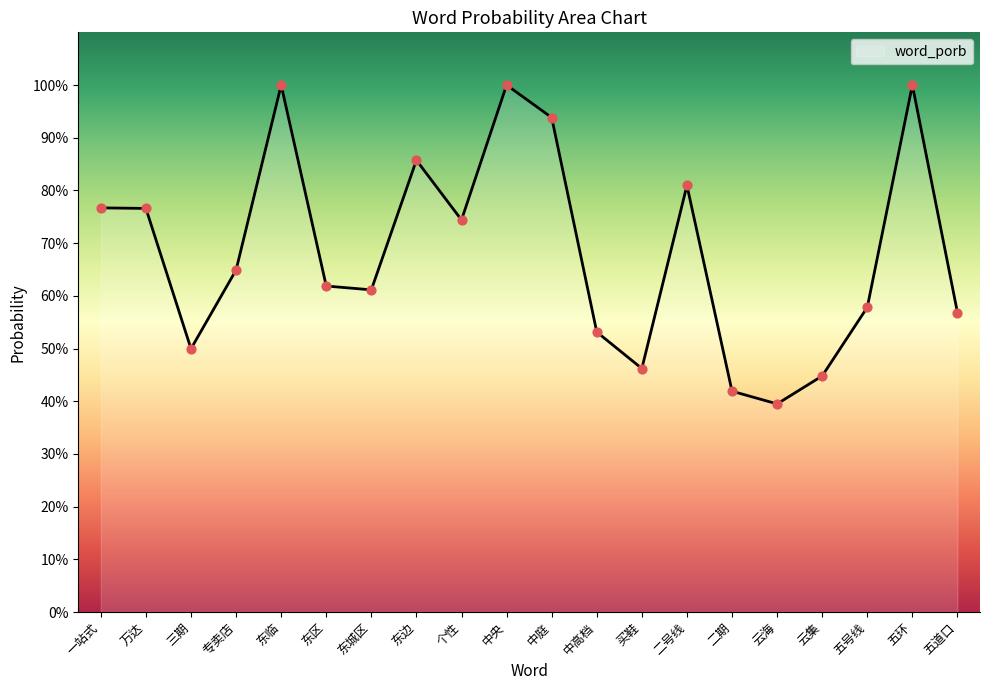

Between 中央 and 东临, which is larger?

中央